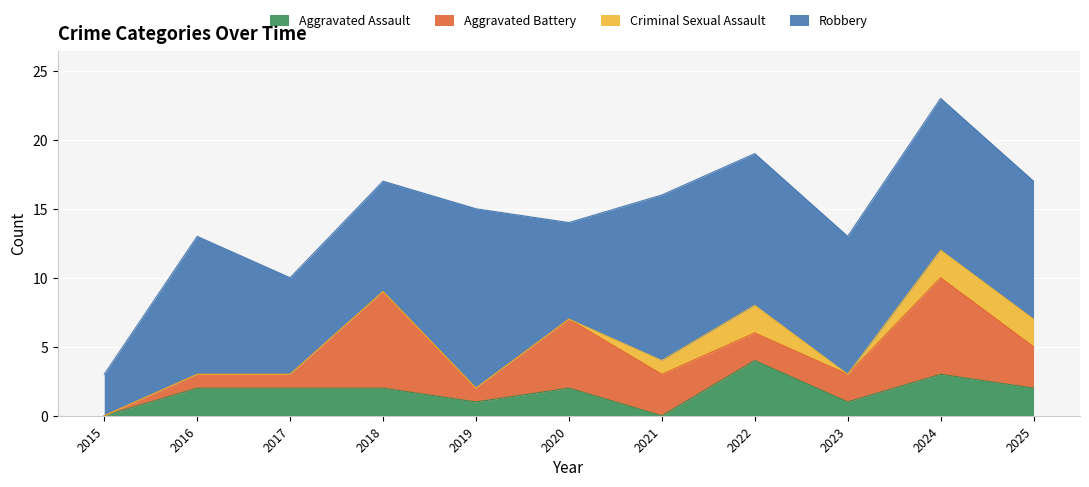

At which label is Aggravated Assault closest to 2?

2016